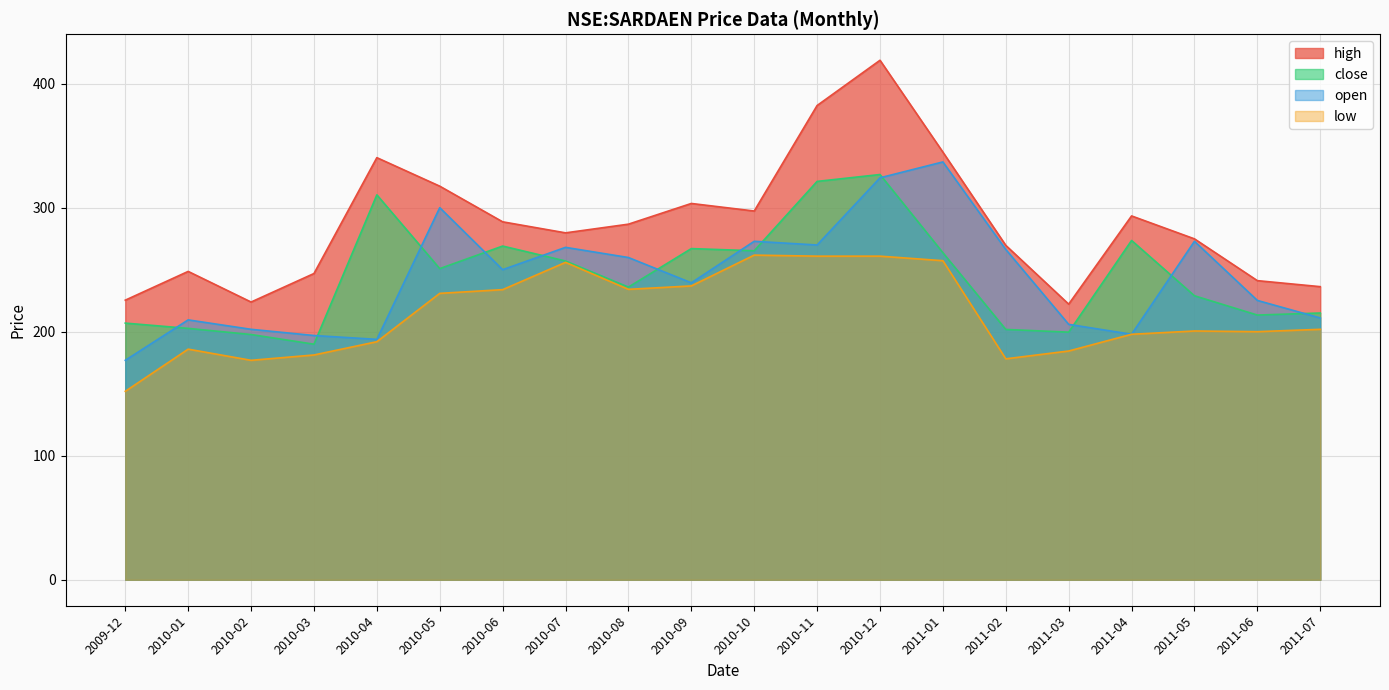

The close series shows 163.9 at 2010-09. True or false?

False